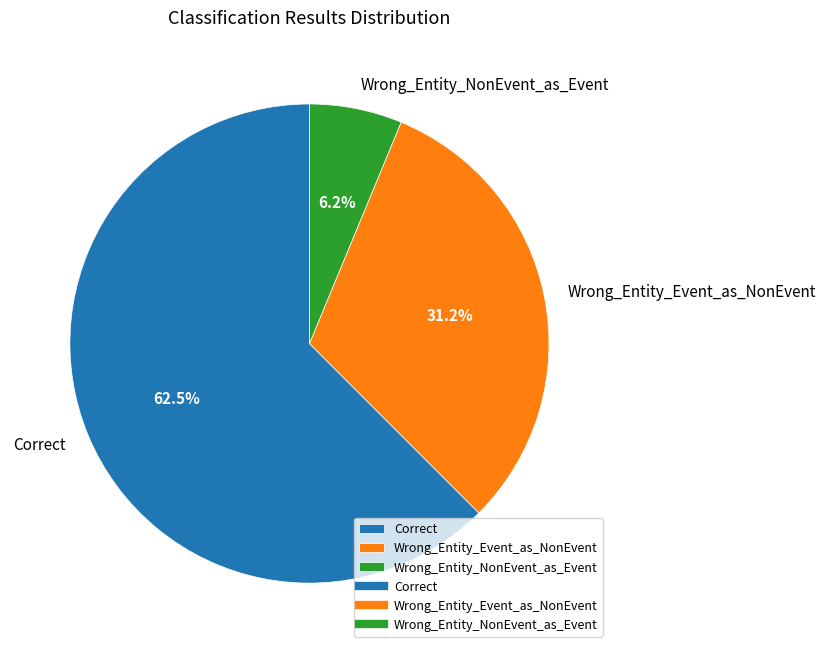

Is Correct the majority of the pie?

Yes